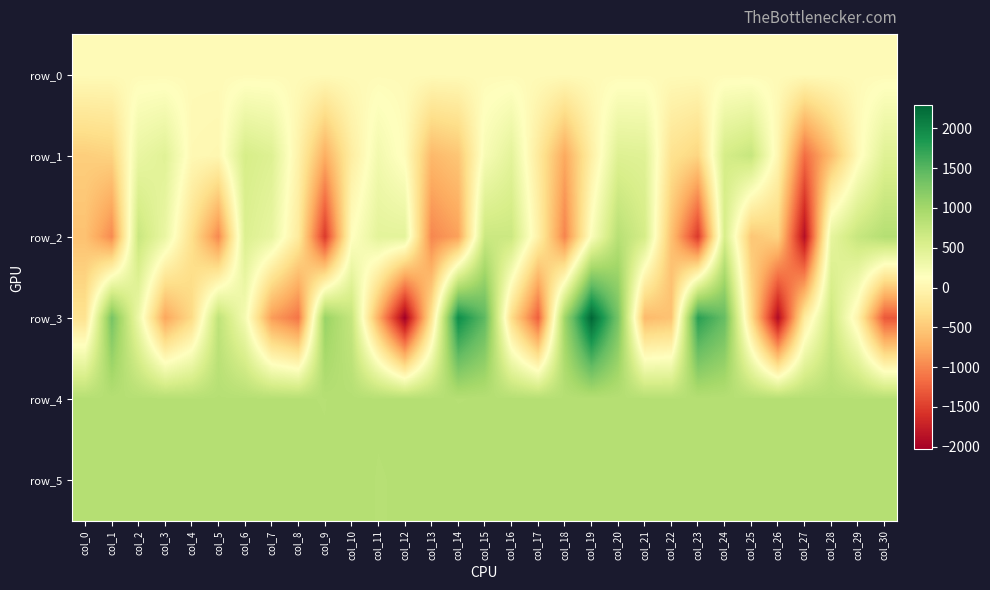

Reading left to right, what are all the values shown in this chart?

row_0: col_0=69.3	col_1=69.5	col_2=69.5	col_3=69.5	col_4=69.5	col_5=69.6	col_6=69.6	col_7=69.7	col_8=69.7	col_9=69.8	col_10=69.8	col_11=69.9	col_12=69.9	col_13=70.0	col_14=70.0	col_15=70.1	col_16=70.1	col_17=70.2	col_18=70.2	col_19=70.3	col_20=70.3	col_21=70.4	col_22=70.4	col_23=70.4	col_24=70.5	col_25=70.6	col_26=70.6	col_27=70.6	col_28=70.7	col_29=70.8	col_30=70.8
row_1: col_0=-454.0	col_1=-416.0	col_2=364.0	col_3=461.0	col_4=39.0	col_5=19.0	col_6=578.0	col_7=491.0	col_8=-42.0	col_9=-717.0	col_10=-109.0	col_11=265.0	col_12=91.0	col_13=-633.0	col_14=-523.0	col_15=209.0	col_16=427.0	col_17=-153.0	col_18=-760.0	col_19=-89.0	col_20=490.0	col_21=473.0	col_22=-258.0	col_23=-392.0	col_24=590.0	col_25=713.0	col_26=4.0	col_27=-1166.0	col_28=-600.0	col_29=54.0	col_30=476.0
row_2: col_0=-559.0	col_1=-968.0	col_2=694.0	col_3=358.0	col_4=-286.0	col_5=-980.0	col_6=514.0	col_7=381.0	col_8=-145.0	col_9=-1530.0	col_10=114.0	col_11=426.0	col_12=426.0	col_13=-991.0	col_14=-813.0	col_15=679.0	col_16=670.0	col_17=-62.0	col_18=-1012.0	col_19=166.0	col_20=840.0	col_21=587.0	col_22=-570.0	col_23=-1538.0	col_24=566.0	col_25=-518.0	col_26=-414.0	col_27=-1886.0	col_28=400.0	col_29=709.0	col_30=863.0
row_3: col_0=-252.0	col_1=1303.0	col_2=318.0	col_3=-778.0	col_4=-346.0	col_5=778.0	col_6=239.0	col_7=-840.0	col_8=-1111.0	col_9=1076.0	col_10=726.0	col_11=-706.0	col_12=-2034.0	col_13=-243.0	col_14=1956.0	col_15=1457.0	col_16=-315.0	col_17=-1260.0	col_18=1032.0	col_19=2289.0	col_20=1310.0	col_21=-622.0	col_22=-550.0	col_23=1770.0	col_24=1405.0	col_25=-315.0	col_26=-1928.0	col_27=-138.0	col_28=664.0	col_29=-38.0	col_30=-1308.0
row_4: col_0=864.0	col_1=854.0	col_2=858.0	col_3=859.0	col_4=855.0	col_5=858.0	col_6=858.0	col_7=858.0	col_8=855.0	col_9=853.0	col_10=863.0	col_11=857.0	col_12=861.0	col_13=858.0	col_14=853.0	col_15=855.0	col_16=860.0	col_17=860.0	col_18=854.0	col_19=858.0	col_20=857.0	col_21=860.0	col_22=856.0	col_23=857.0	col_24=854.0	col_25=860.0	col_26=861.0	col_27=862.0	col_28=855.0	col_29=857.0	col_30=856.0
row_5: col_0=859.0	col_1=856.0	col_2=860.0	col_3=854.0	col_4=859.0	col_5=861.0	col_6=862.0	col_7=855.0	col_8=859.0	col_9=856.0	col_10=865.0	col_11=852.0	col_12=857.0	col_13=860.0	col_14=864.0	col_15=856.0	col_16=859.0	col_17=859.0	col_18=860.0	col_19=857.0	col_20=860.0	col_21=860.0	col_22=859.0	col_23=860.0	col_24=860.0	col_25=861.0	col_26=861.0	col_27=864.0	col_28=860.0	col_29=860.0	col_30=857.0